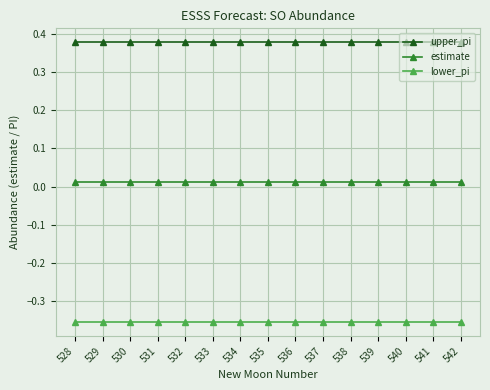

List the series in order of their overall mean, lowest first.

lower_pi, estimate, upper_pi